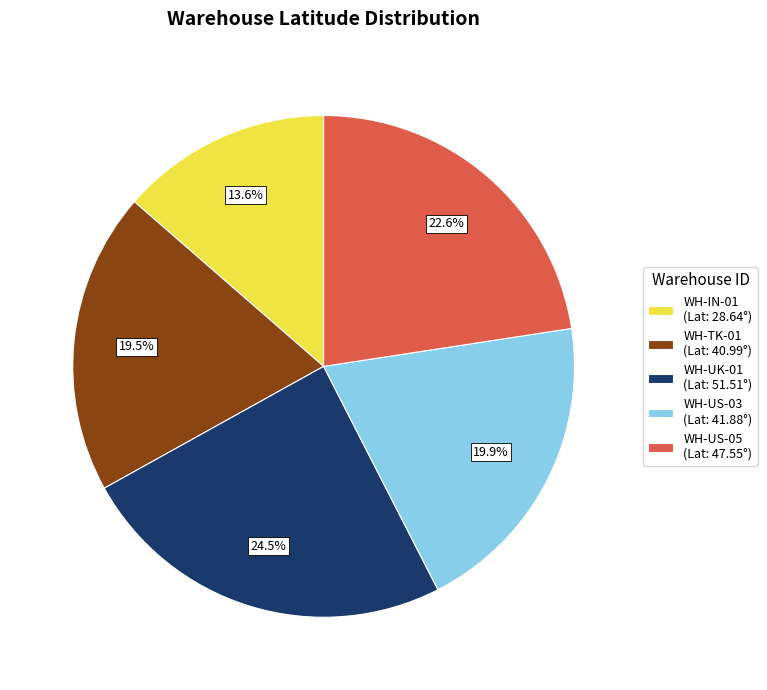

Which has a higher value, WH-IN-01 or WH-TK-01?

WH-TK-01